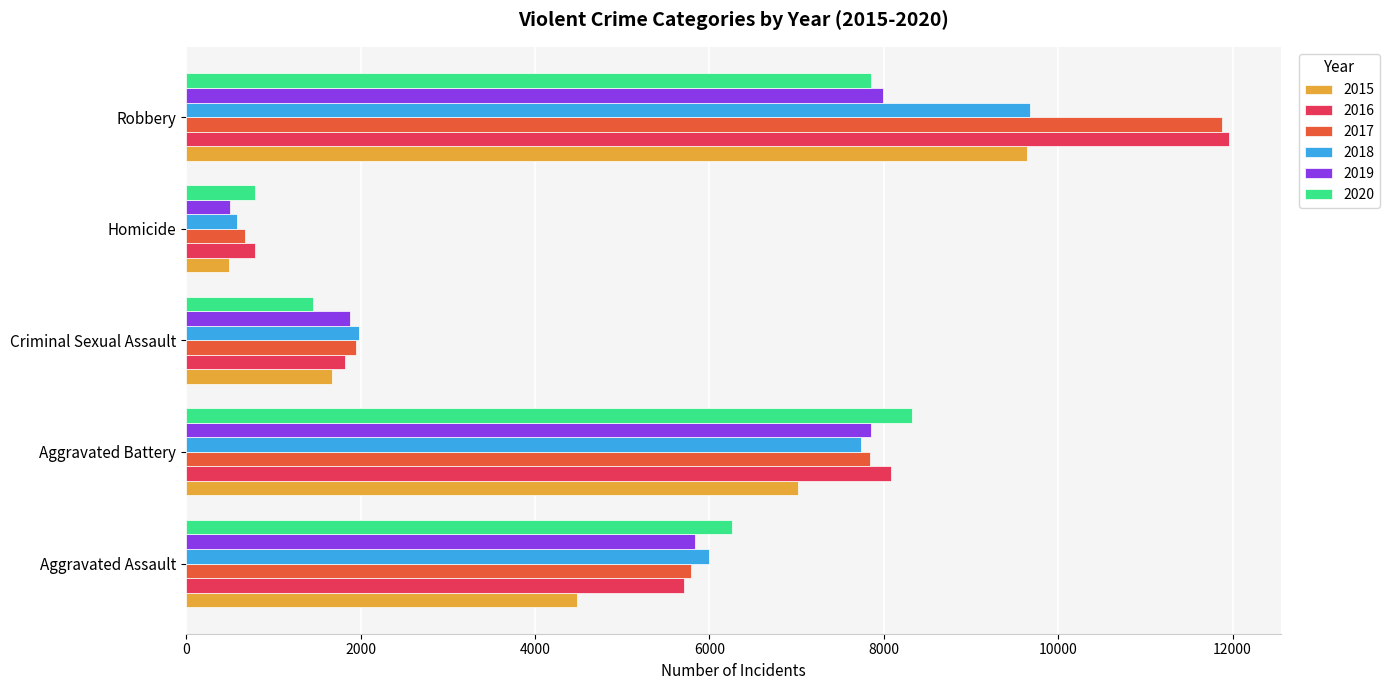

What are all the series names shown in the legend?

2015, 2016, 2017, 2018, 2019, 2020